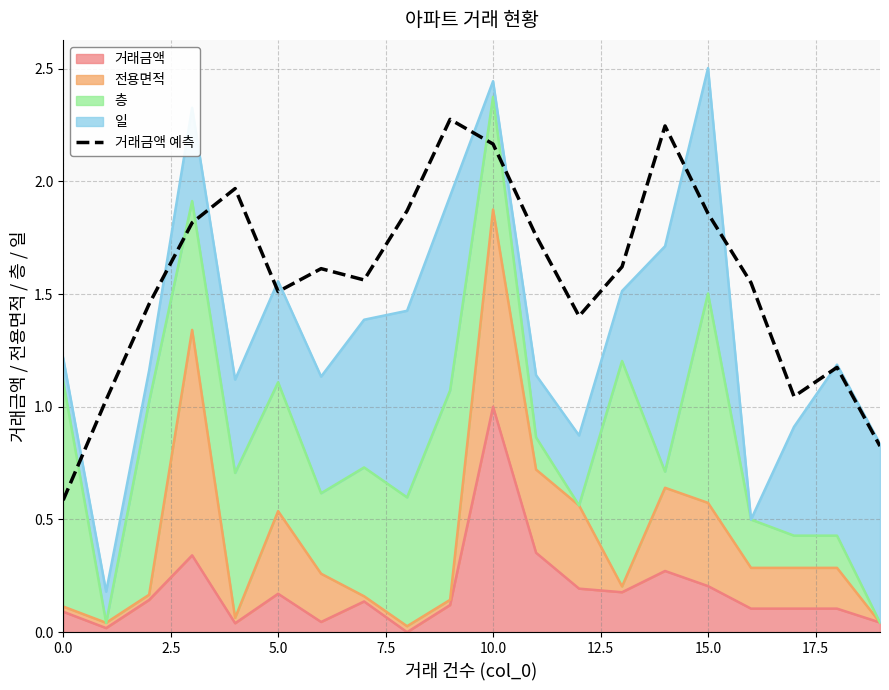

What is the change in value from 11 to 15?

+0.1